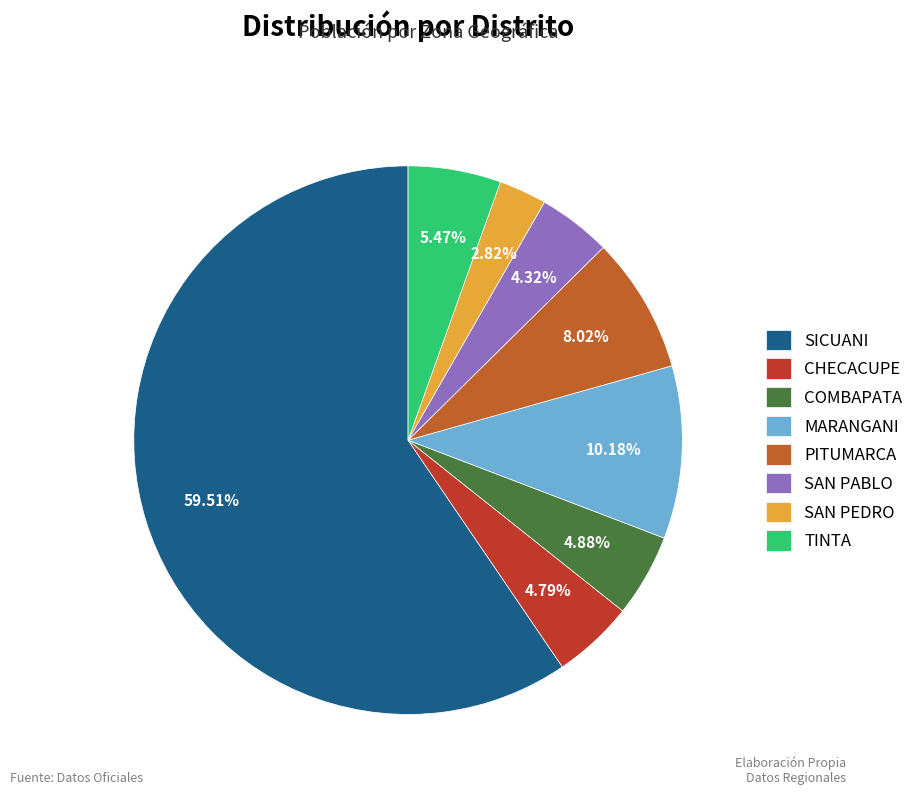

Is there a majority slice in this chart?

Yes